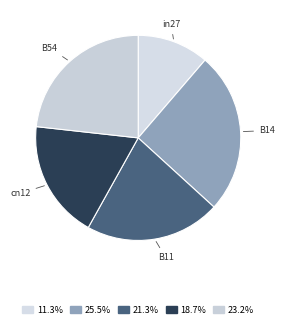

Which category has the smallest portion of the pie?

in27